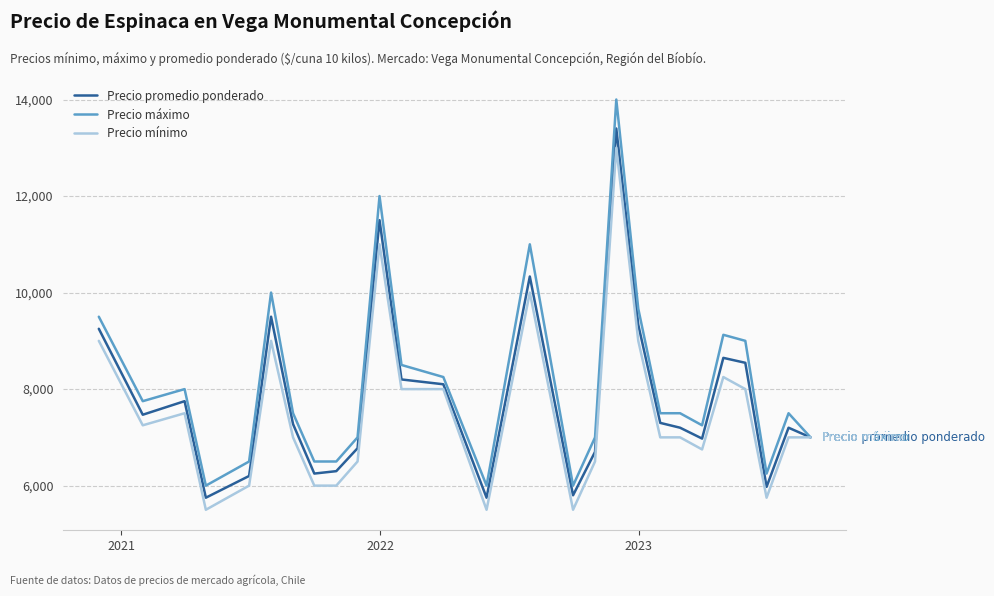

Rank the series by their maximum value, from lowest to highest.

Precio mínimo, Precio promedio ponderado, Precio máximo